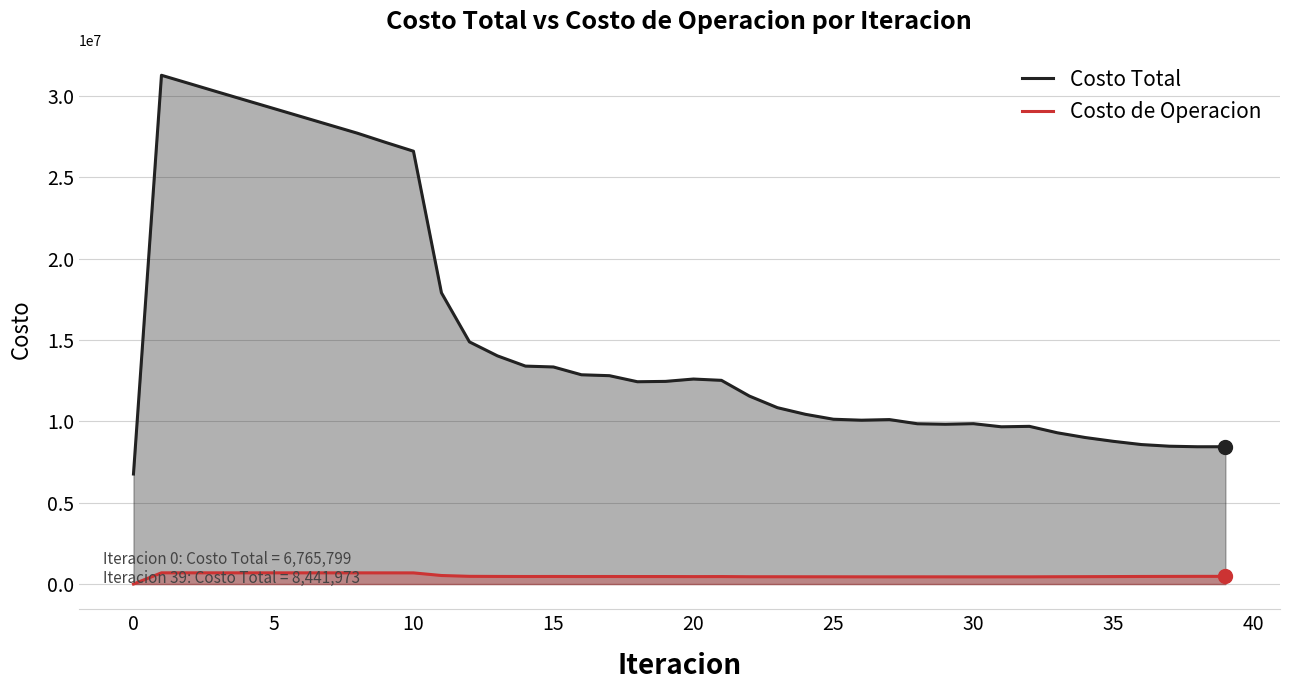

How many values in Costo de Operacion are above zero?

39